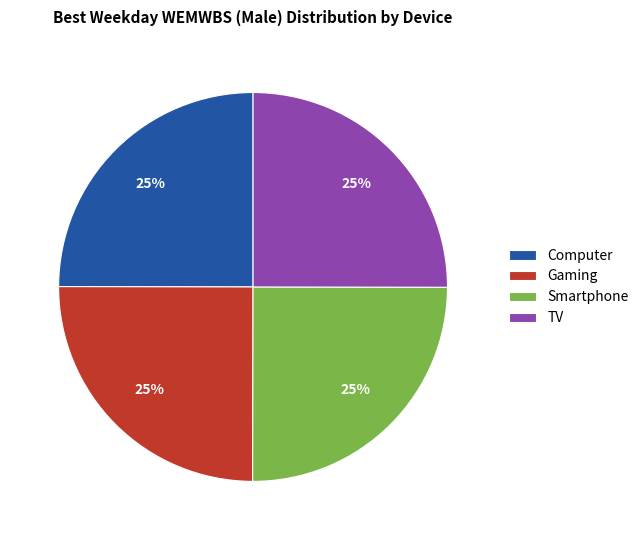

What percentage is the Computer slice, to the nearest percent?

25%